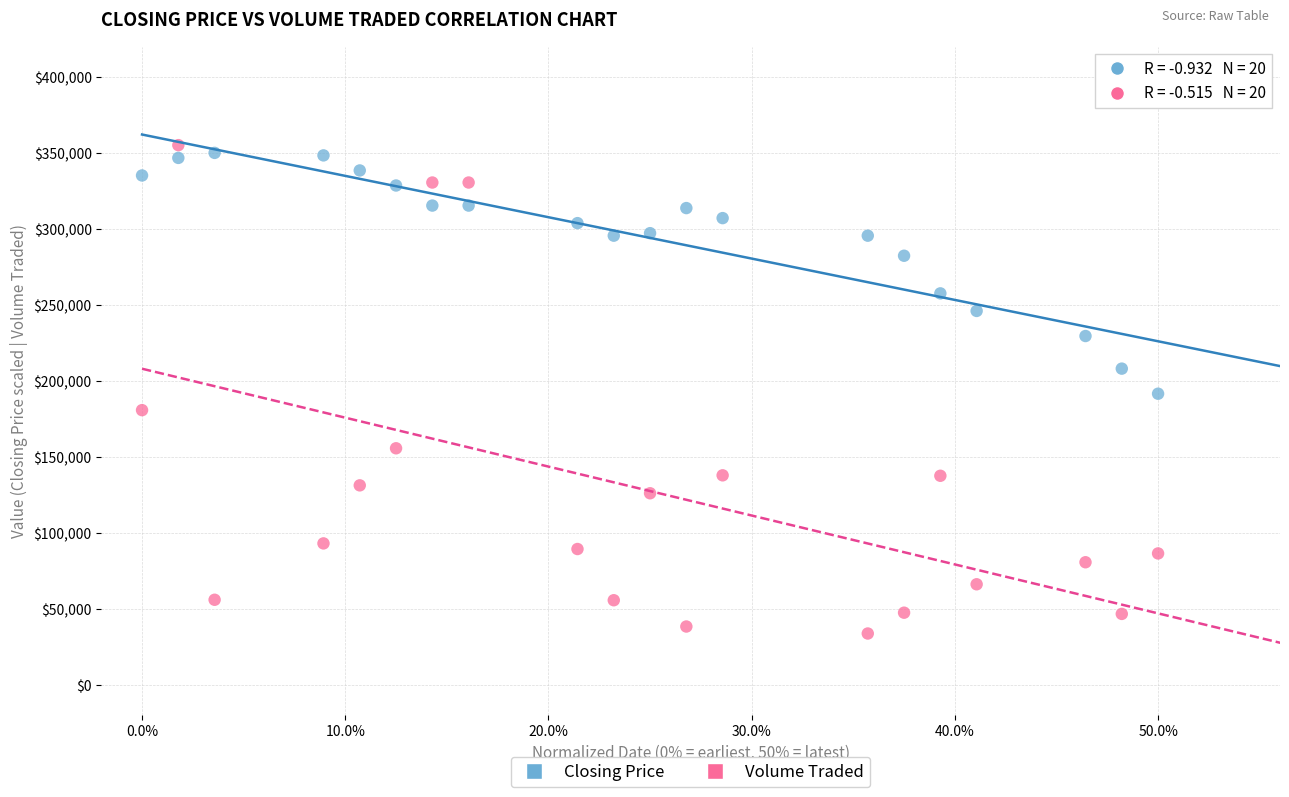

Across all data points, what is the range of Y values (max minus min)?

321400.0